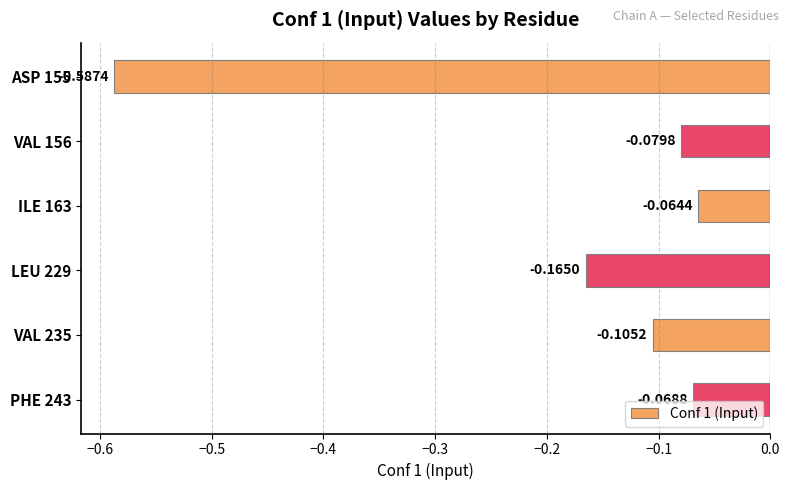

What is the difference between the second highest and second lowest values?

0.1